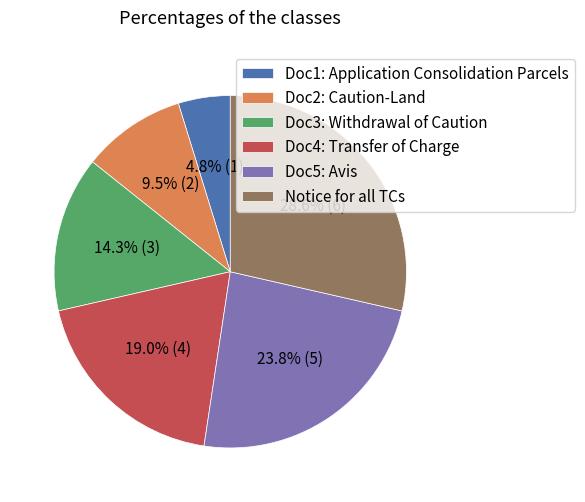

To the nearest percent, what portion does Doc5: Avis represent?

24%